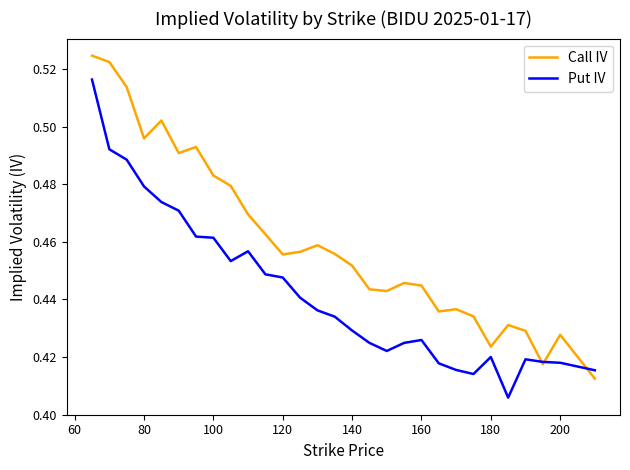

List the series in order of their overall mean, highest first.

Call IV, Put IV